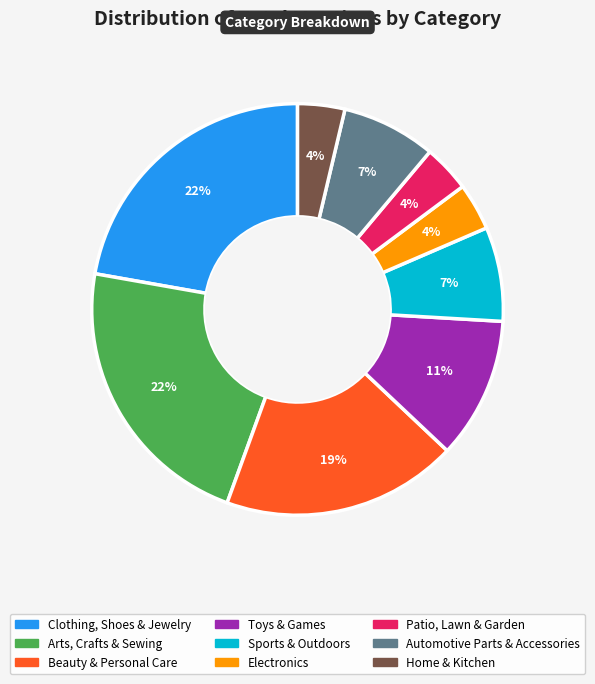

Is the sum of Electronics and Arts, Crafts & Sewing greater than half?

No